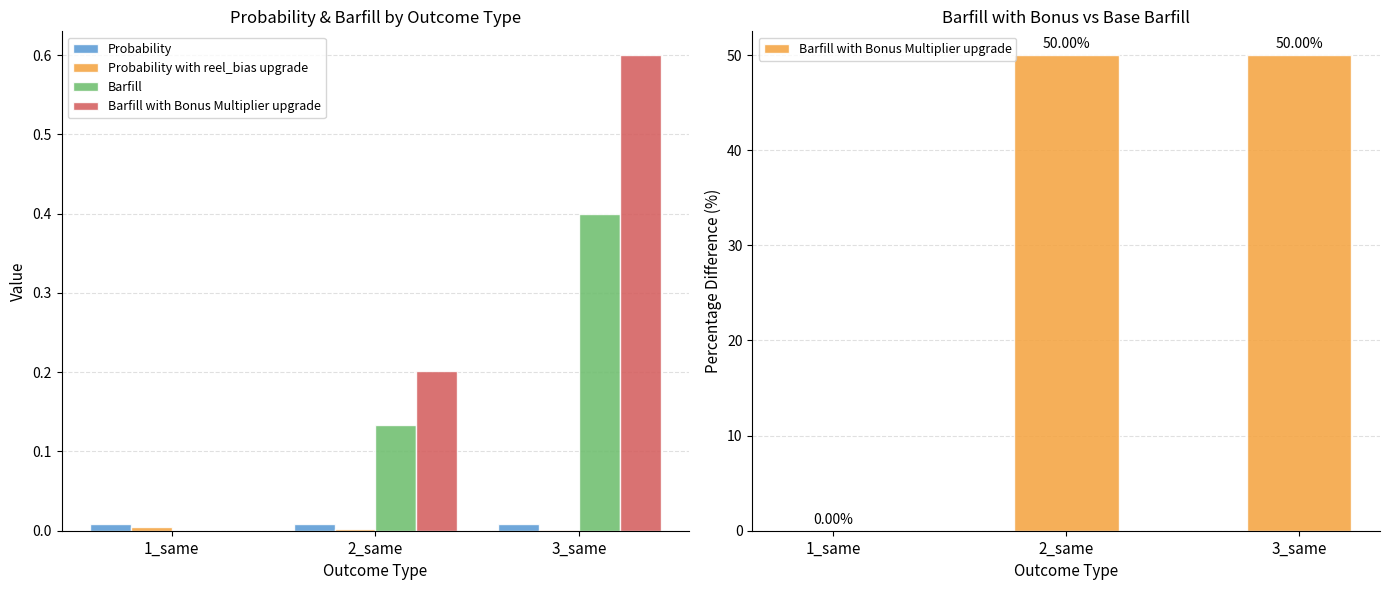

Which has a higher value, 2_same or 1_same?

2_same